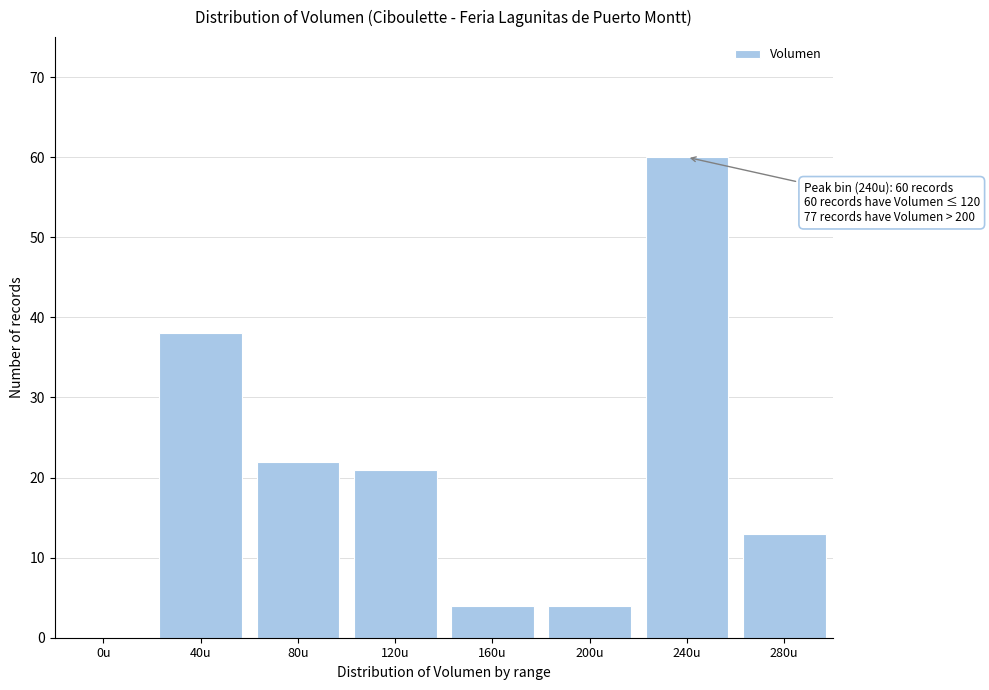

Reading left to right, what are all the values shown in this chart?

0u=0	40u=38	80u=22	120u=21	160u=4	200u=4	240u=60	280u=13